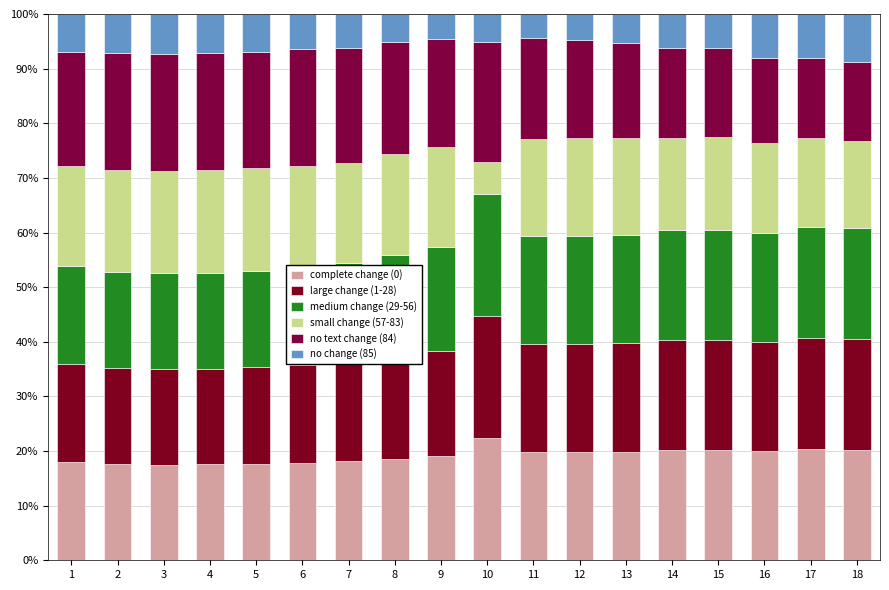

What value does the medium change (29-56) series have at 3?

17.5